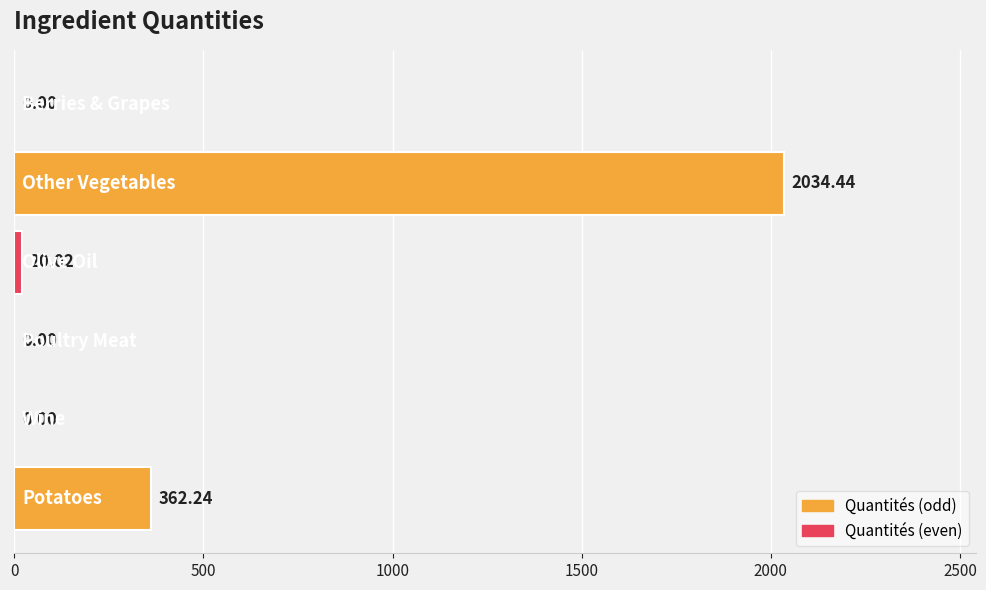

What is the sum of all values?

2416.7